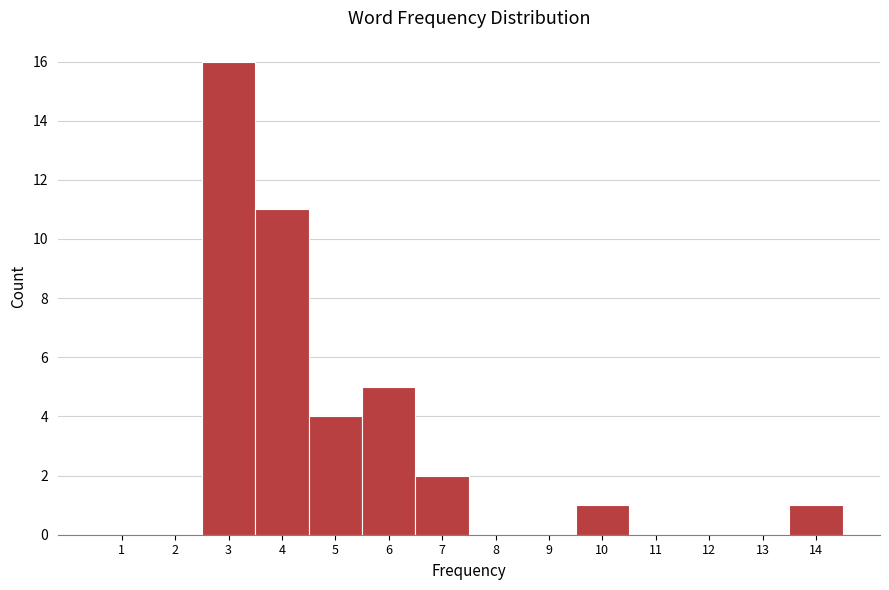

Reading left to right, transcribe this chart: for each bar, give the range it covers on the x-axis and its height. The values are not printed on the chart, so give them approximately, as read against the axis.

0.5 to 1.5: 0
1.5 to 2.5: 0
2.5 to 3.5: 16
3.5 to 4.5: 11
4.5 to 5.5: 4
5.5 to 6.5: 5
6.5 to 7.5: 2
7.5 to 8.5: 0
8.5 to 9.5: 0
9.5 to 10.5: 1
10.5 to 11.5: 0
11.5 to 12.5: 0
12.5 to 13.5: 0
13.5 to 14.5: 1